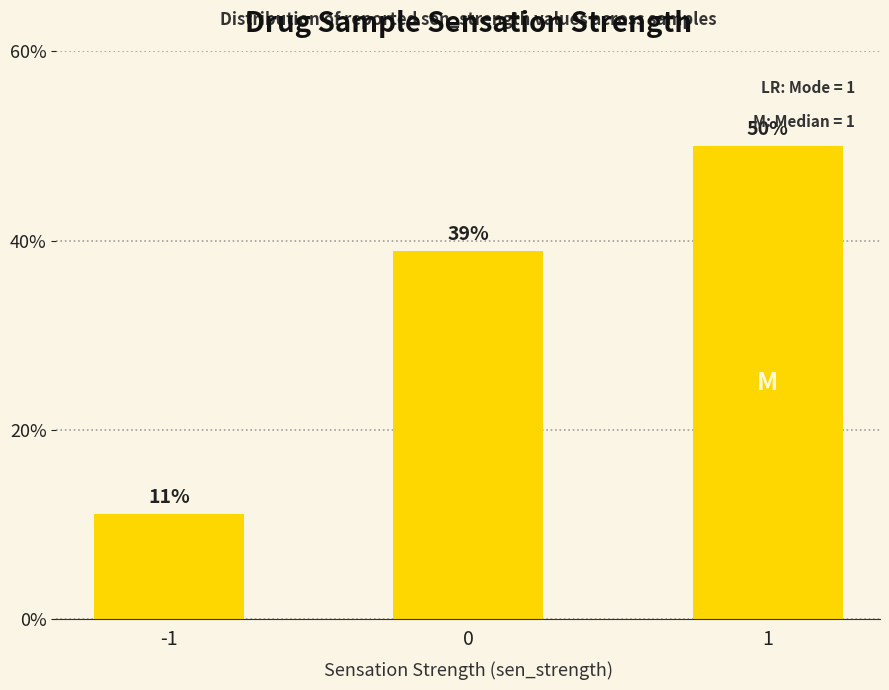

What is the greatest value displayed?

50.0